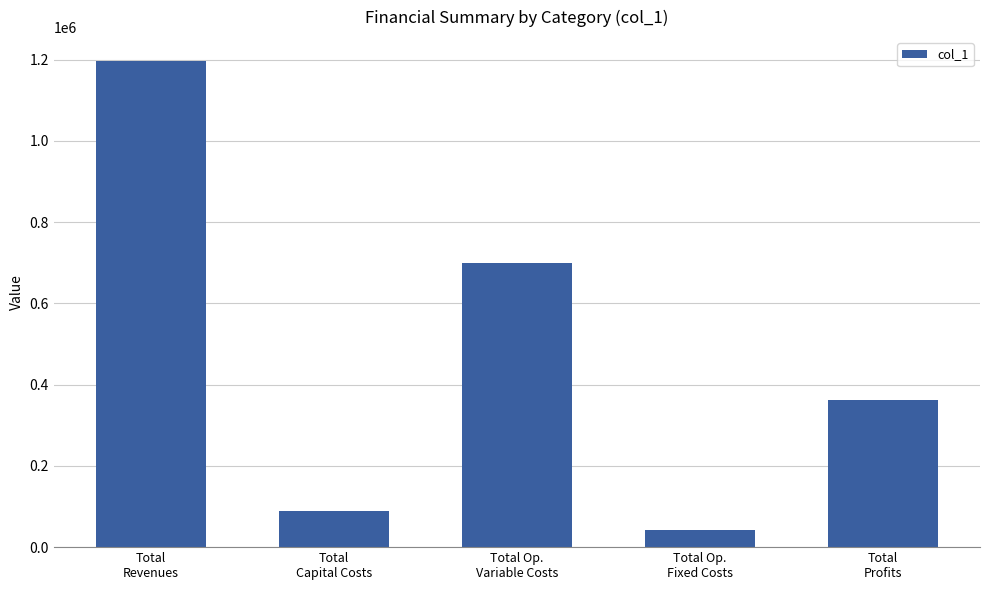

Rank the categories by value from lowest to highest.

Total Op.
Fixed Costs, Total
Capital Costs, Total
Profits, Total Op.
Variable Costs, Total
Revenues